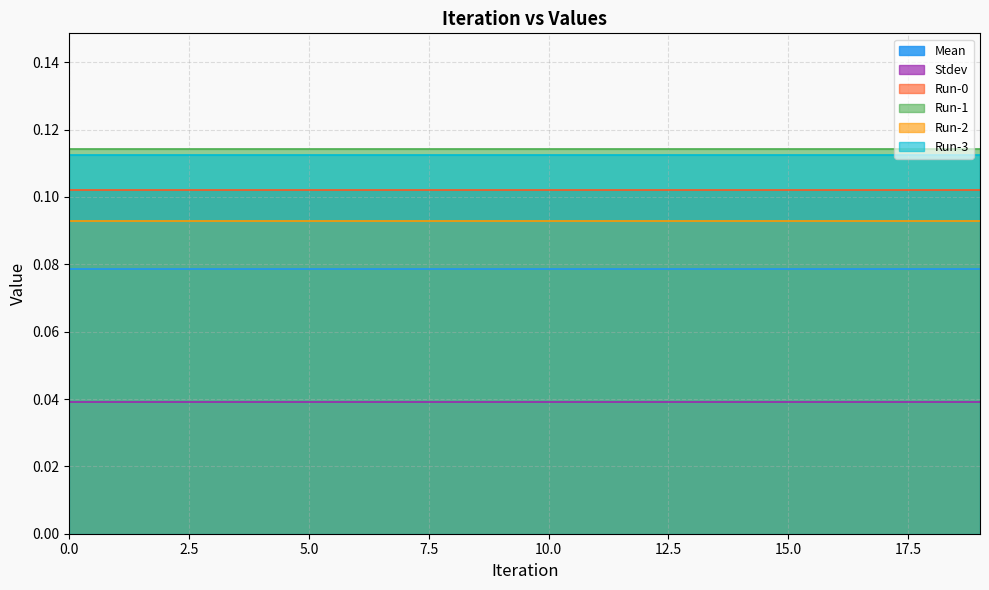

How many lines are shown in the chart?

6